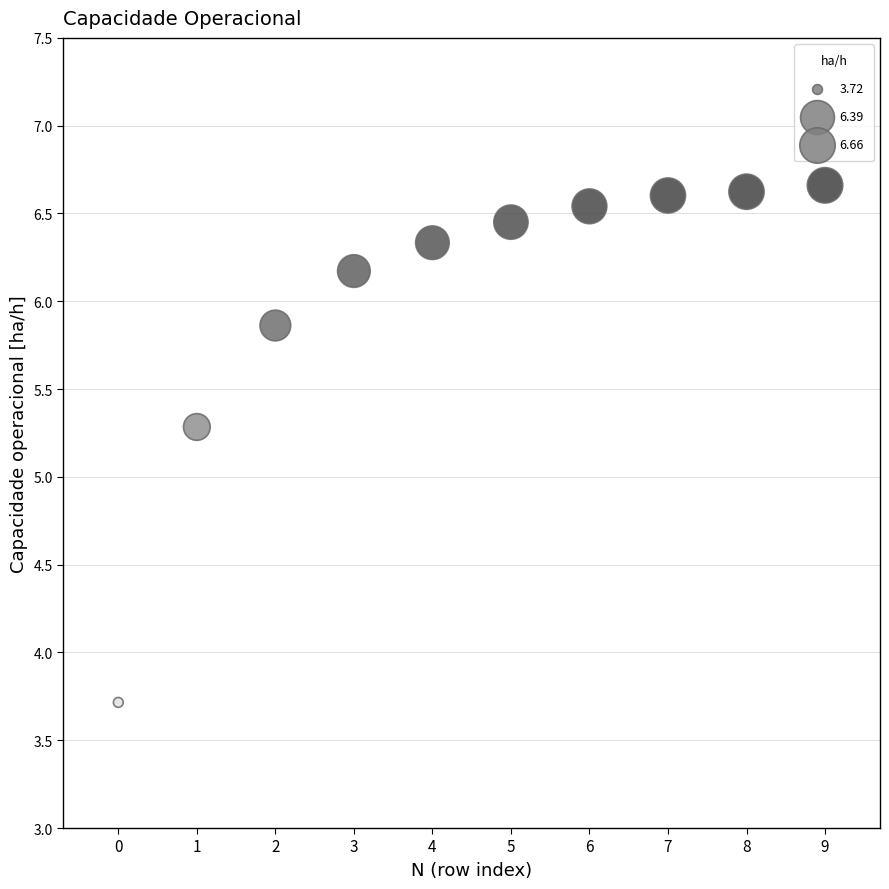

What Y value in the scatter plot is closest to 5?

5.3